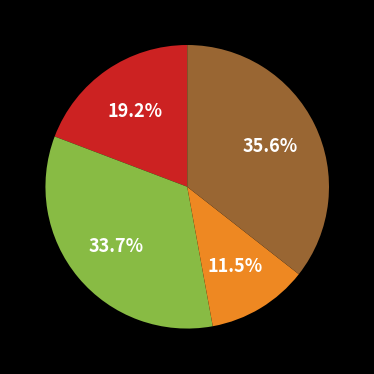

Does any single category account for the majority?

No